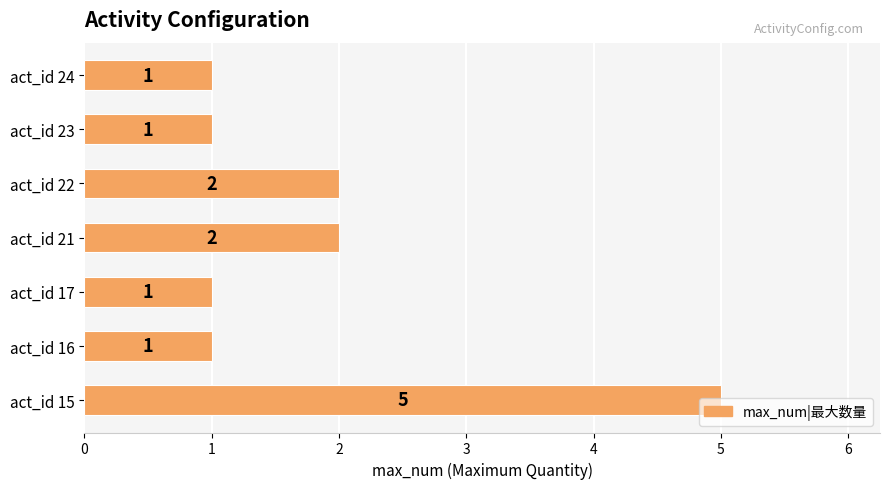

How many values are between 1 and 2?

6